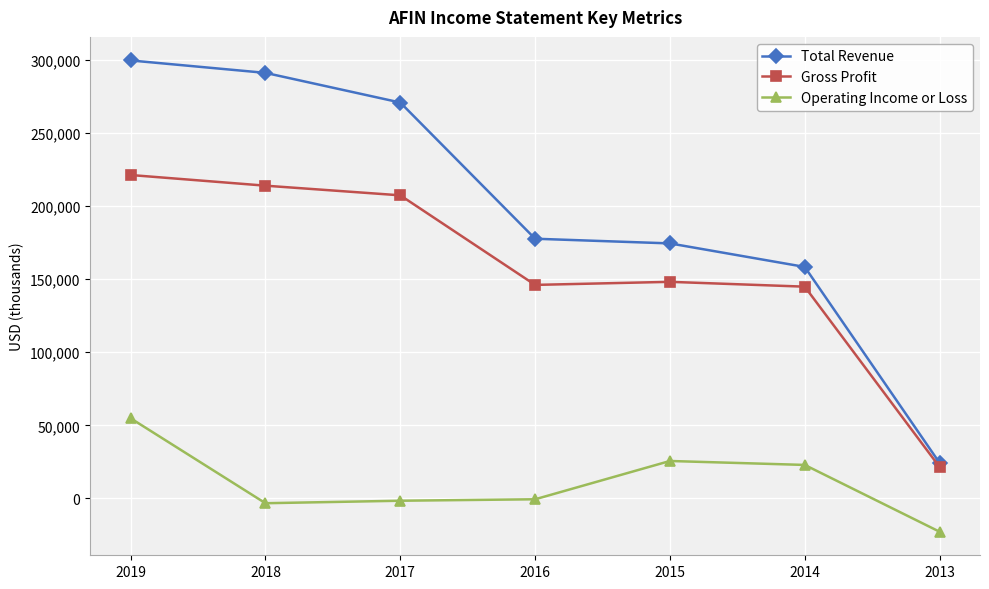

The value of Operating Income or Loss at 2015 is 25600. True or false?

True